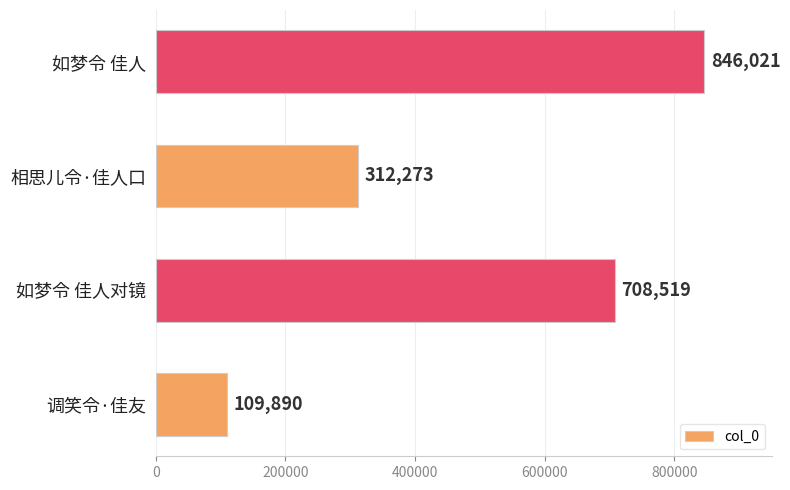

What is the change in value from 相思儿令·佳人口 to 如梦令 佳人?

+533748